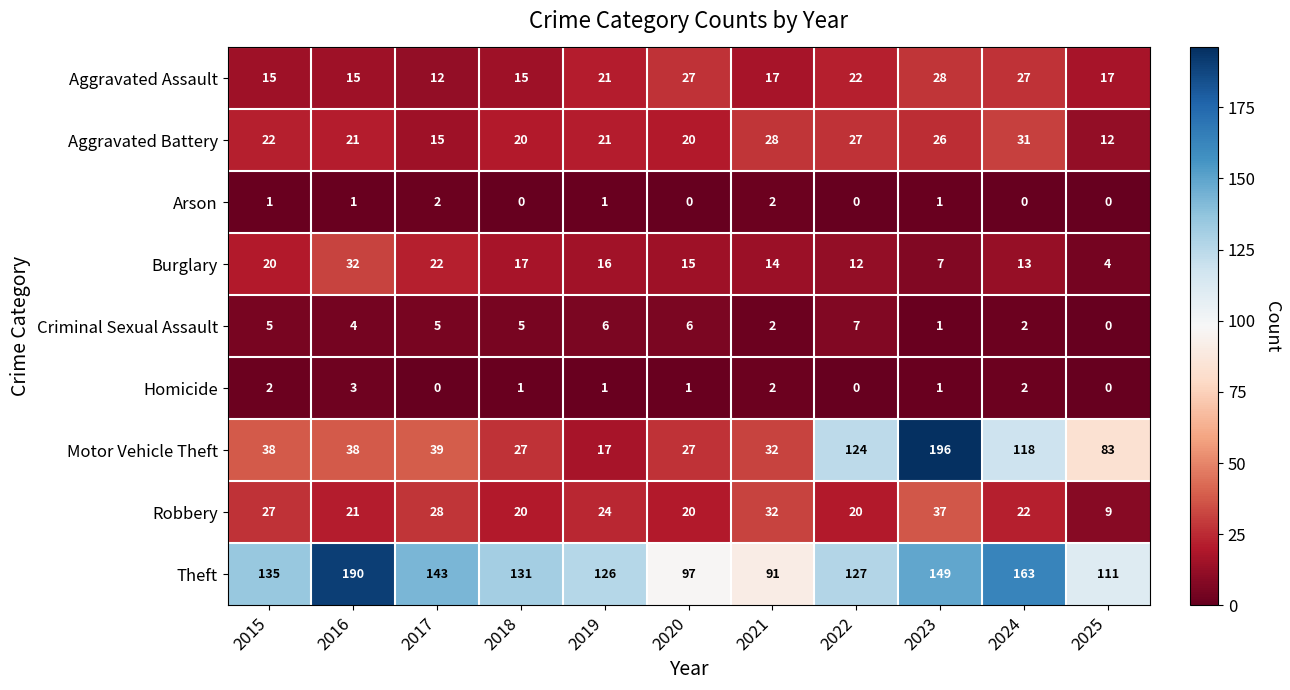

What is the sum of all Theft values?

1463